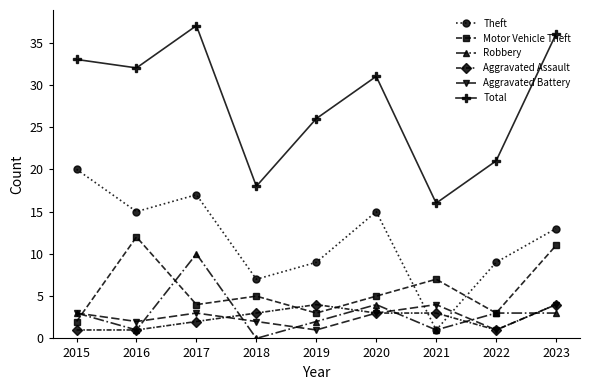

How many data points does each series have?

9